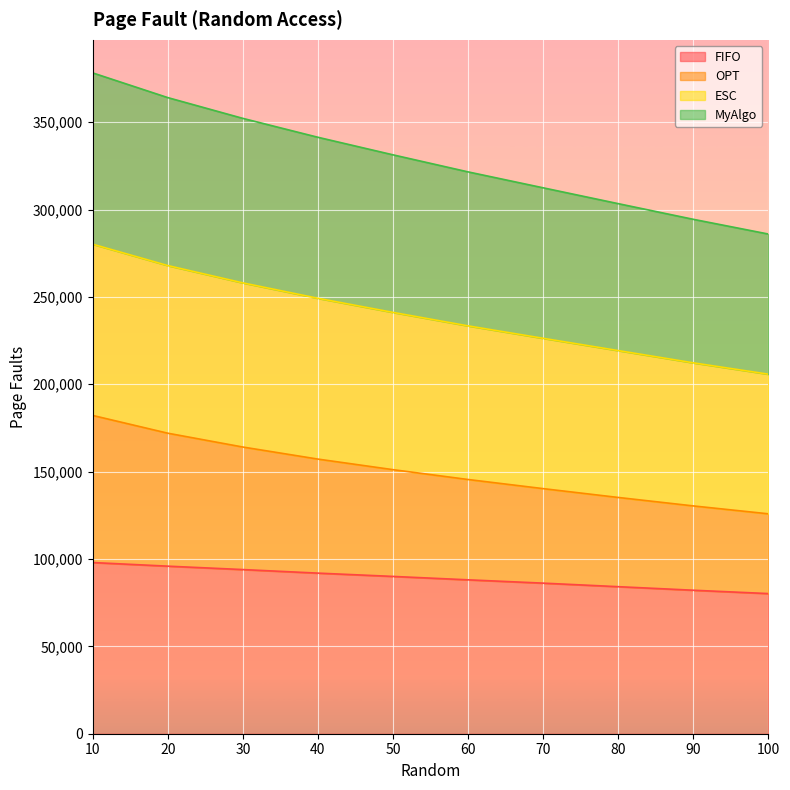

What is the highest value of the FIFO series?

97976